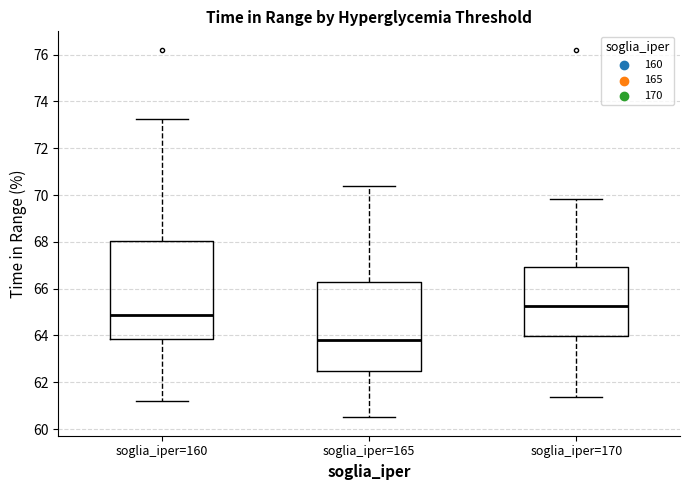

Reading left to right, transcribe this box plot: for each box, give where its median line is, the range the box spans, and where its two whiskers end, as read against the y-axis. The values are not printed on the chart, so give them approximately, as read against the axis.

soglia_iper=160: median 64.8, box 63.8 to 68.0, whiskers 61.2 to 73.2
soglia_iper=165: median 63.8, box 62.6 to 66.2, whiskers 60.6 to 70.4
soglia_iper=170: median 65.2, box 64.0 to 67.0, whiskers 61.4 to 69.8